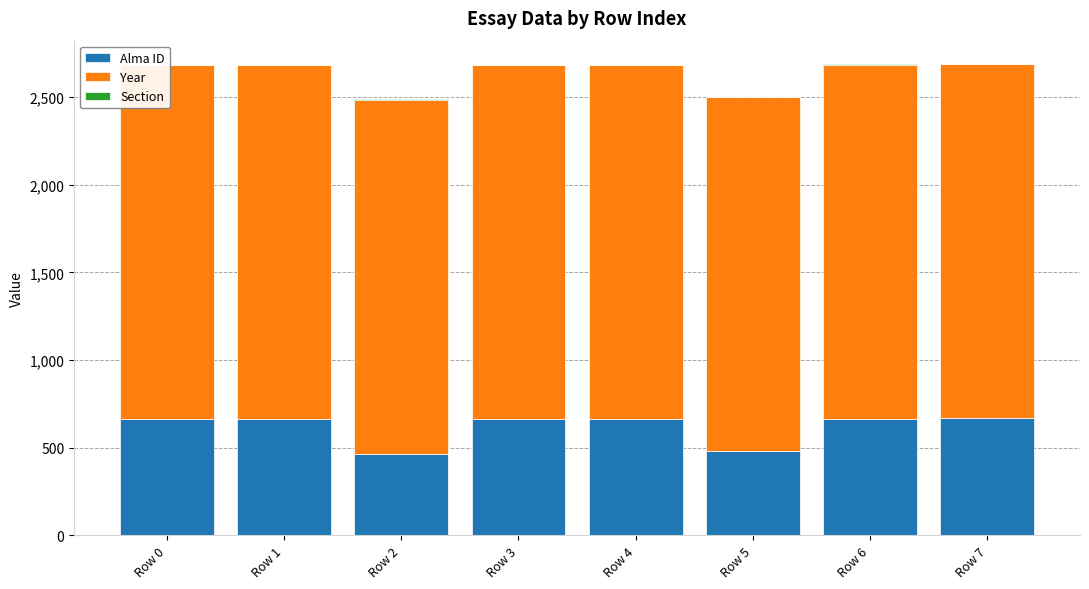

Is it true that Section equals 1 at Row 7?

True